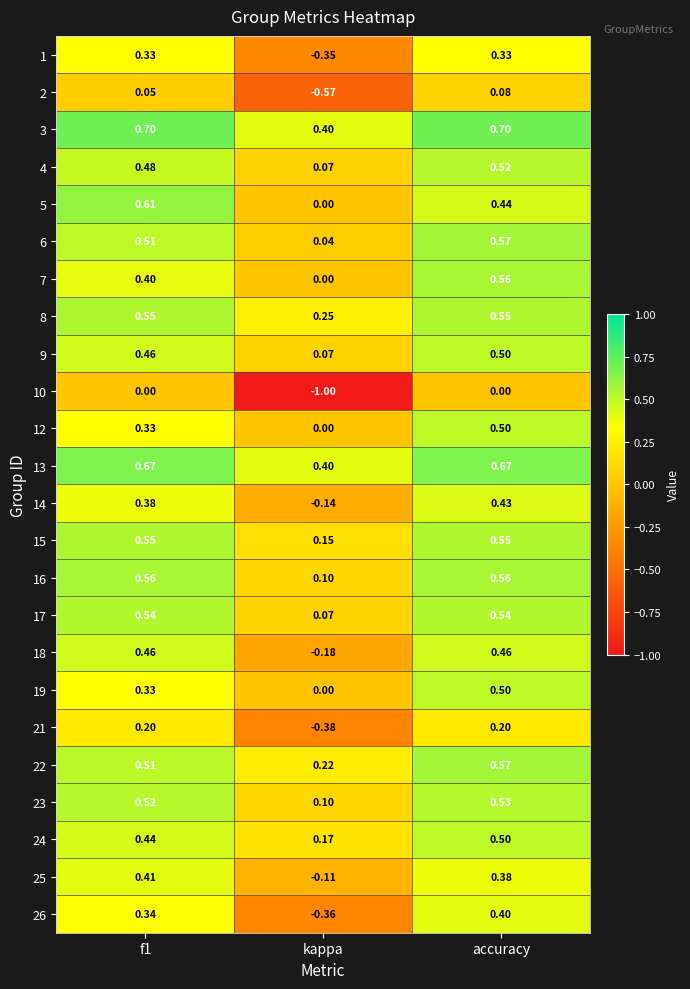

Is the value of 1 at accuracy greater than the value of 16 at f1?

No